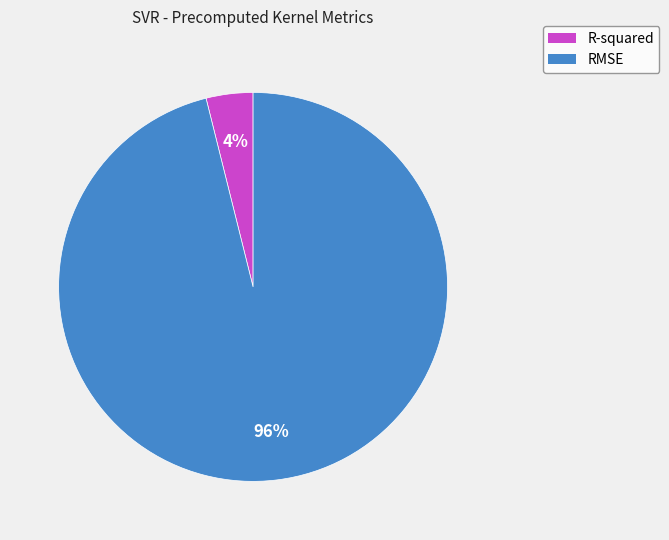

What is the largest slice in the pie chart?

RMSE